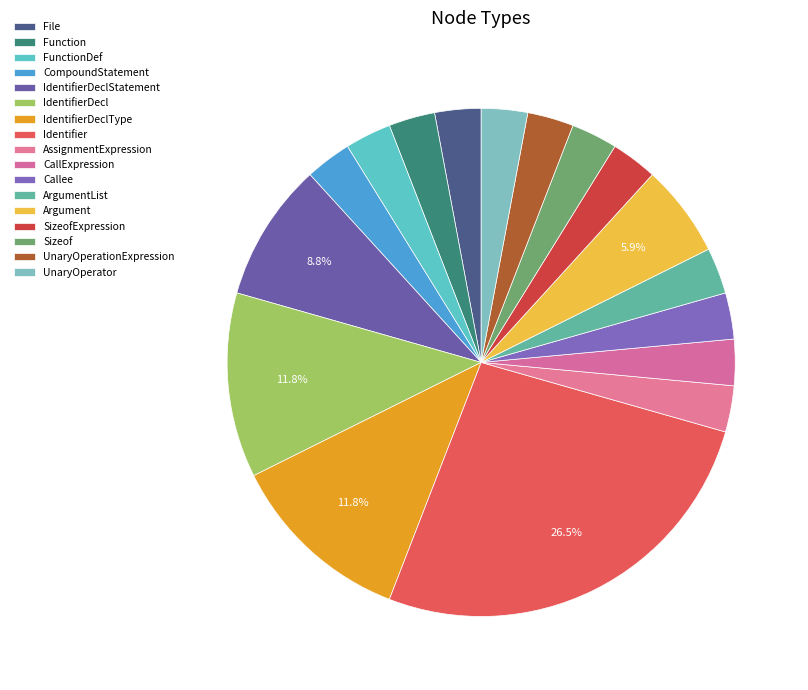

The UnaryOperationExpression slice represents 15% of the pie. True or false?

False